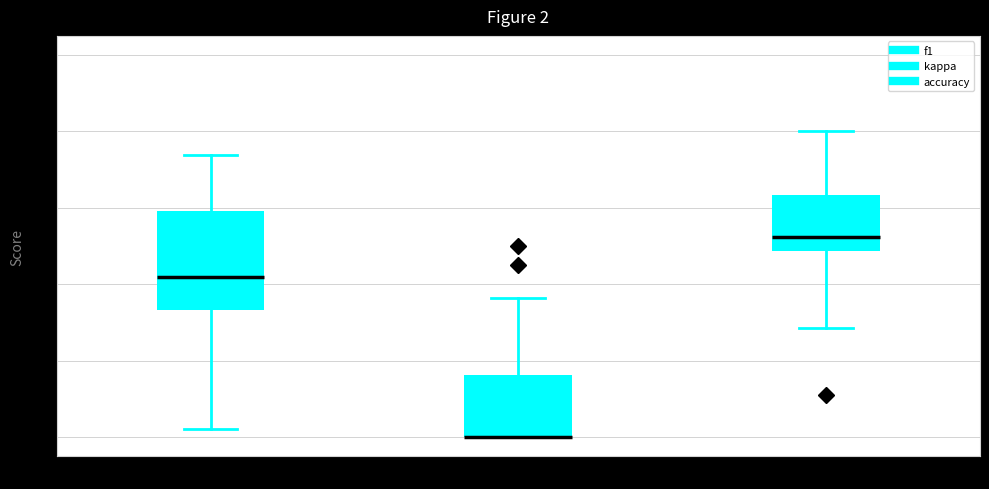

Where does the lower whisker of the box for accuracy end on the y-axis? The values are not printed on the chart, so give them approximately, as read against the axis.

0.28